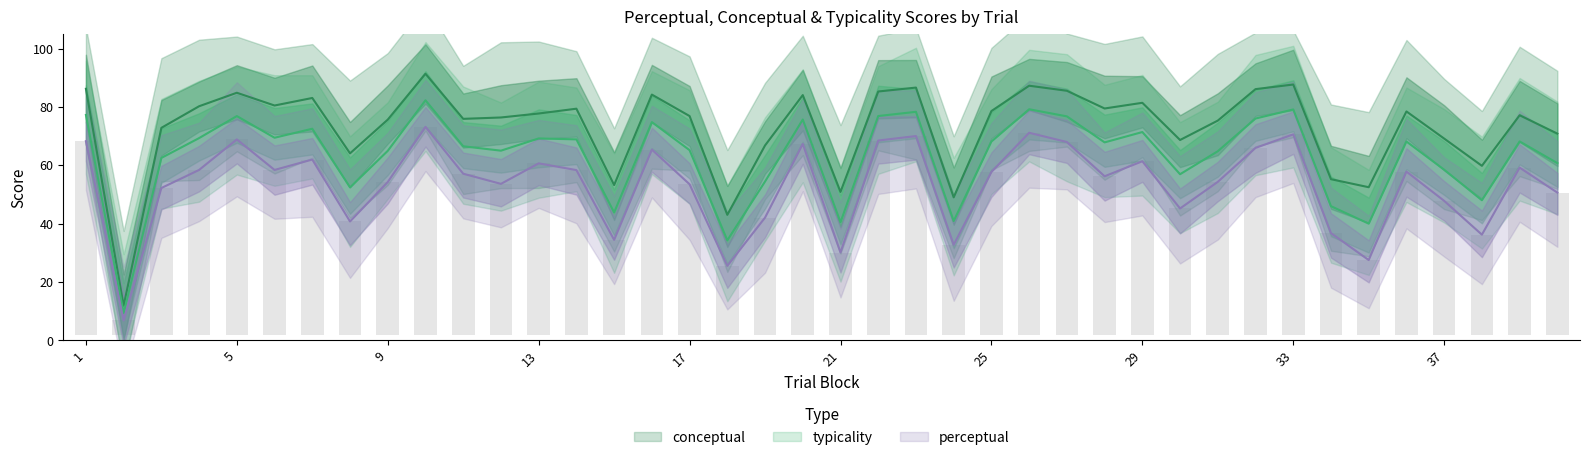

What is the sum of the perceptual values at 36 and 27?

125.8